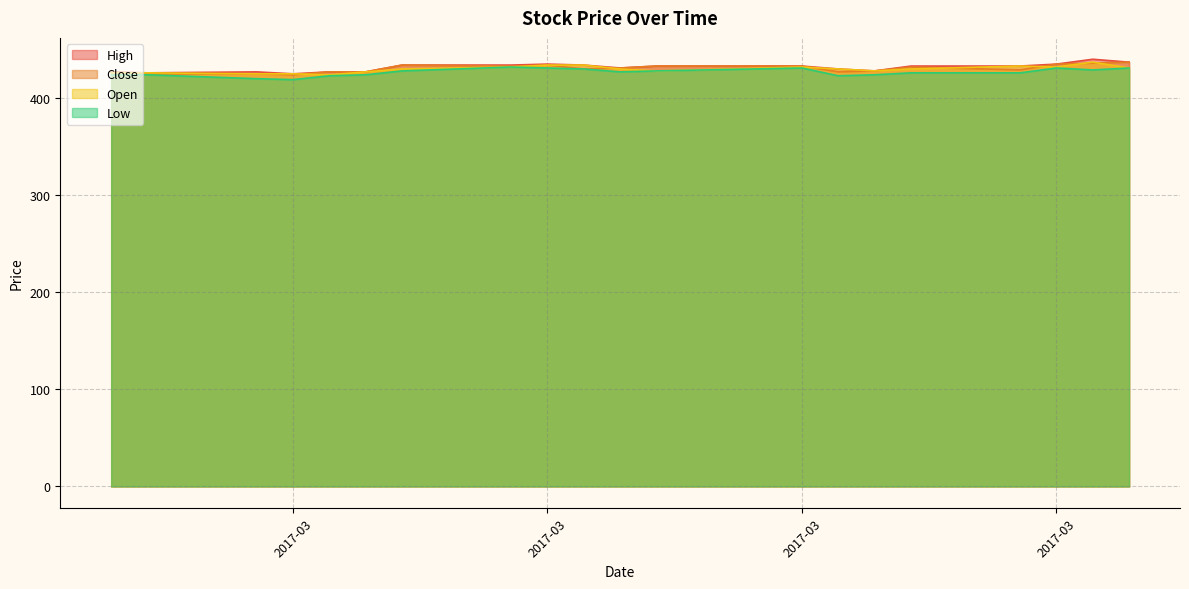

What is the average value of the Open series?

430